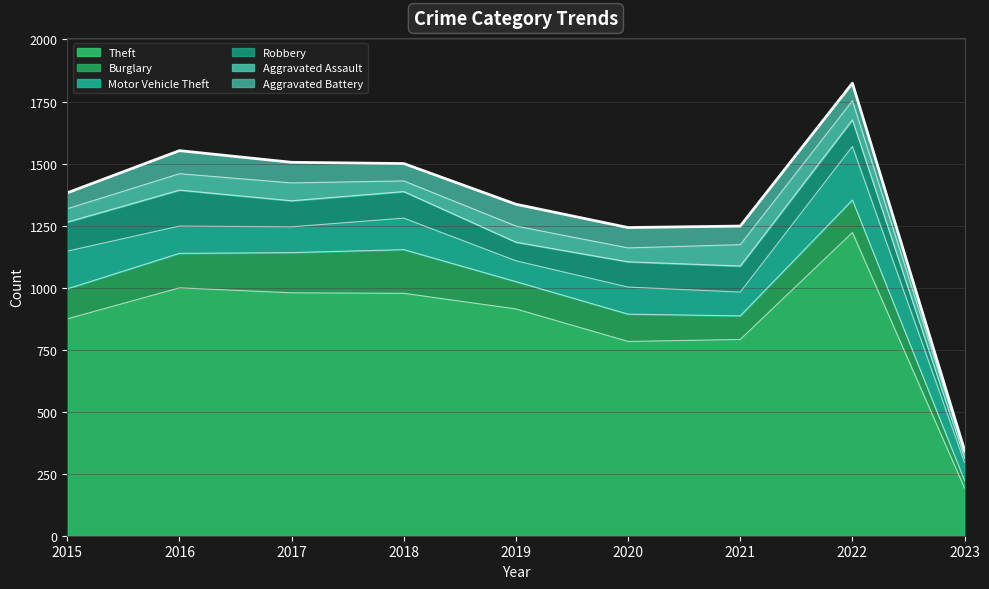

How many interior local valleys does the Aggravated Assault series have?

2